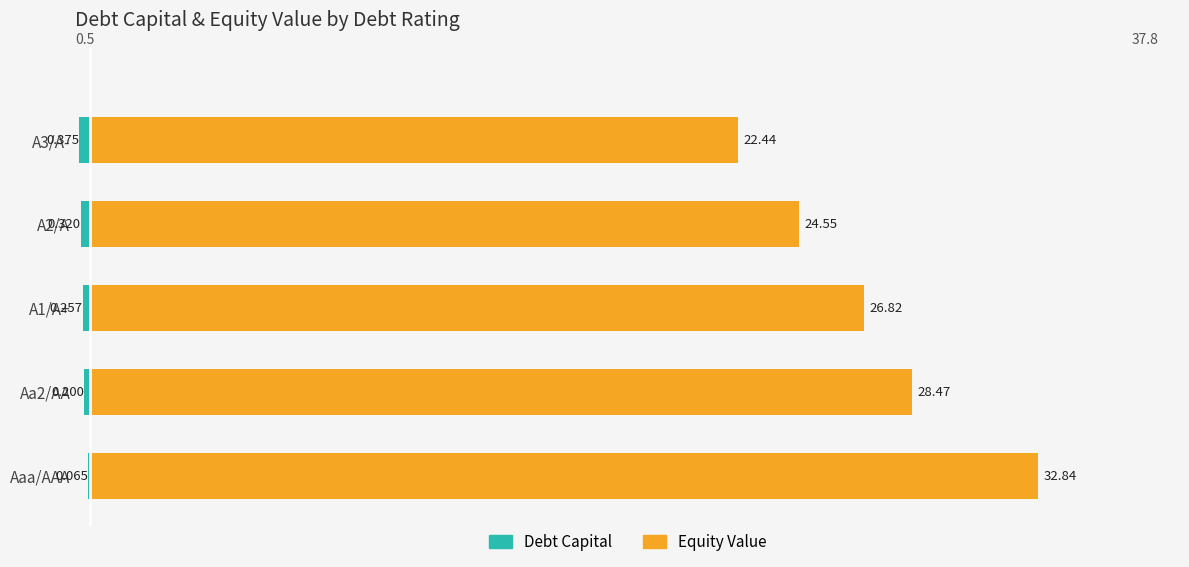

How many categories are shown in the chart?

5